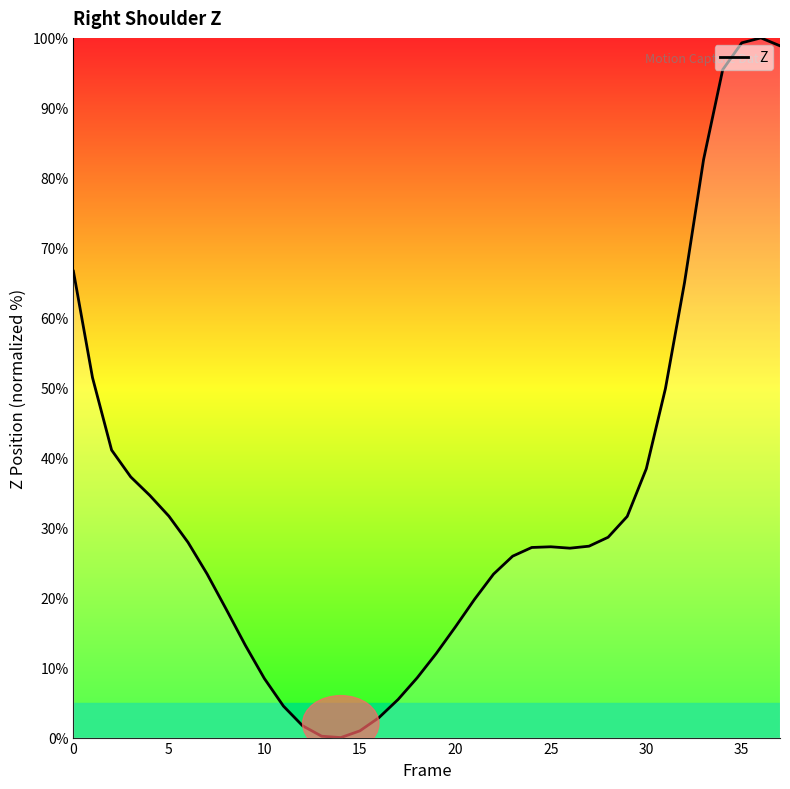

What is the greatest value displayed?

100.0